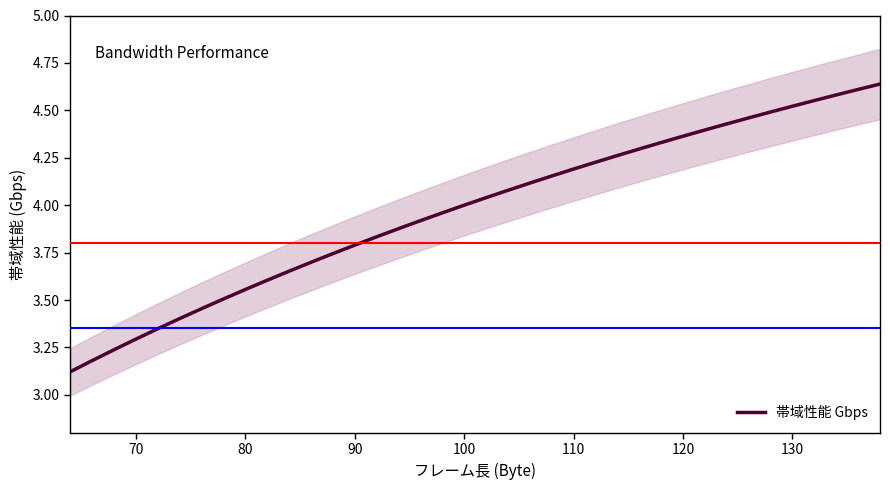

True or false: the data has more than 0 interior local peaks.

False